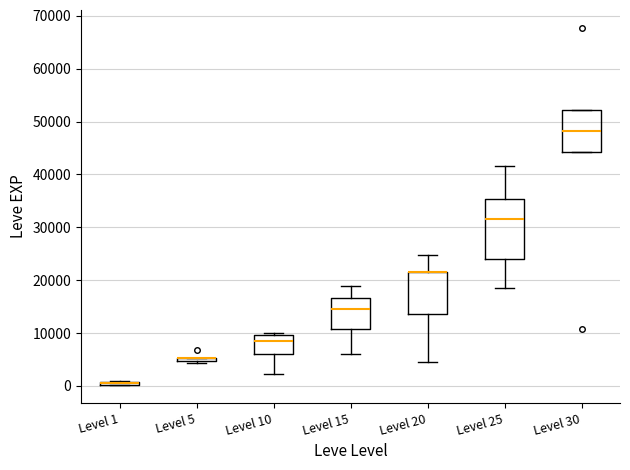

Where is the upper edge of the box for Level 20 on the y-axis? The values are not printed on the chart, so give them approximately, as read against the axis.

22000